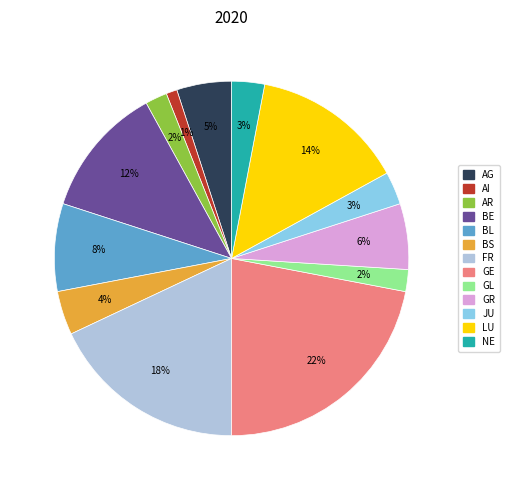

To the nearest percent, what is the combined percentage of GL and FR?

20%